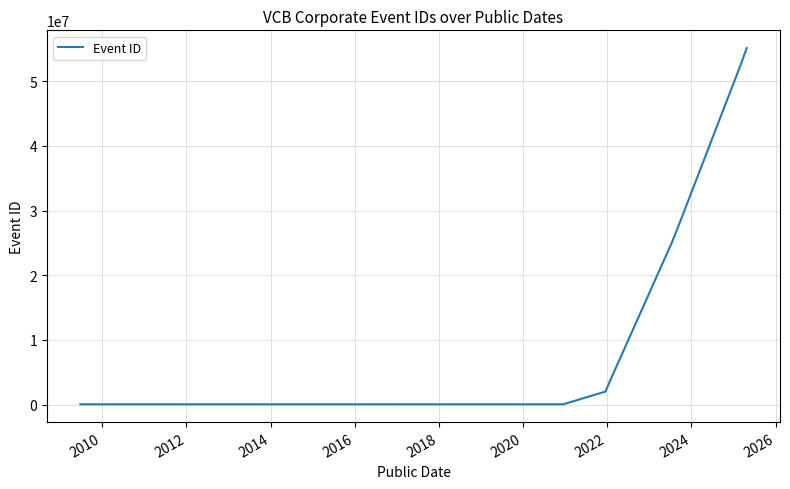

What is the value of the 1st point from the left?

34193